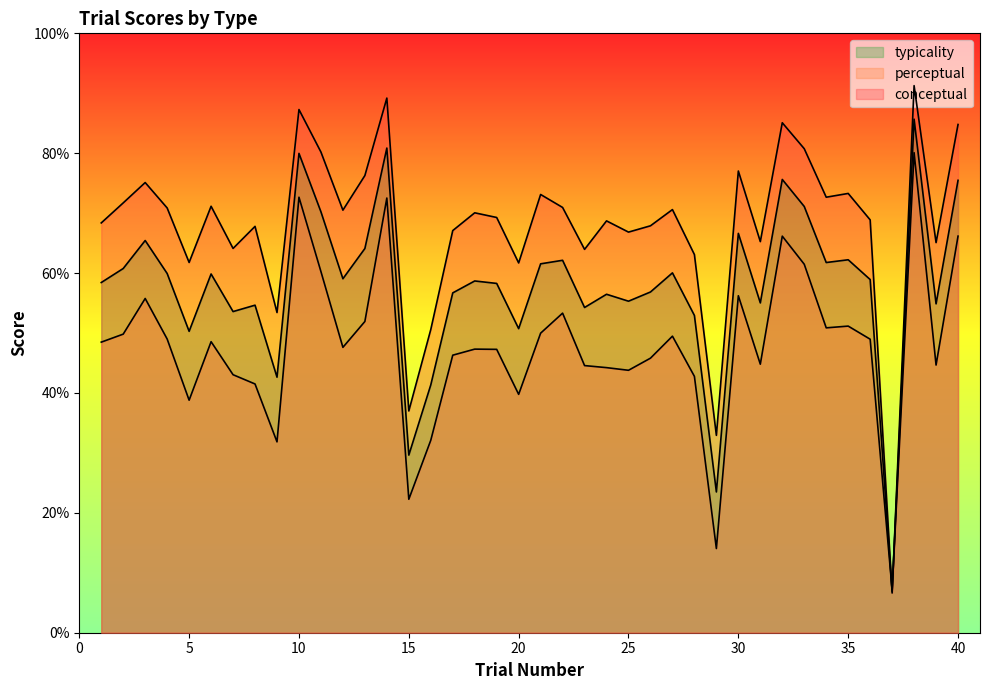

Rank the series by their average value, from highest to lowest.

conceptual, typicality, perceptual